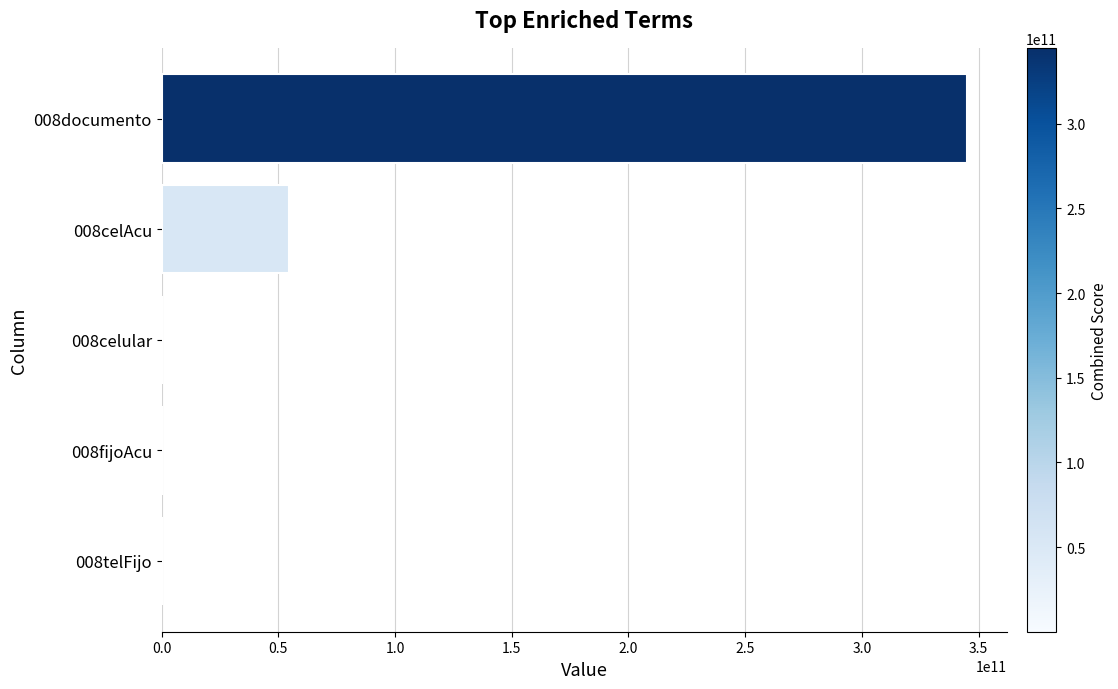

Count the number of categories in the chart.

5